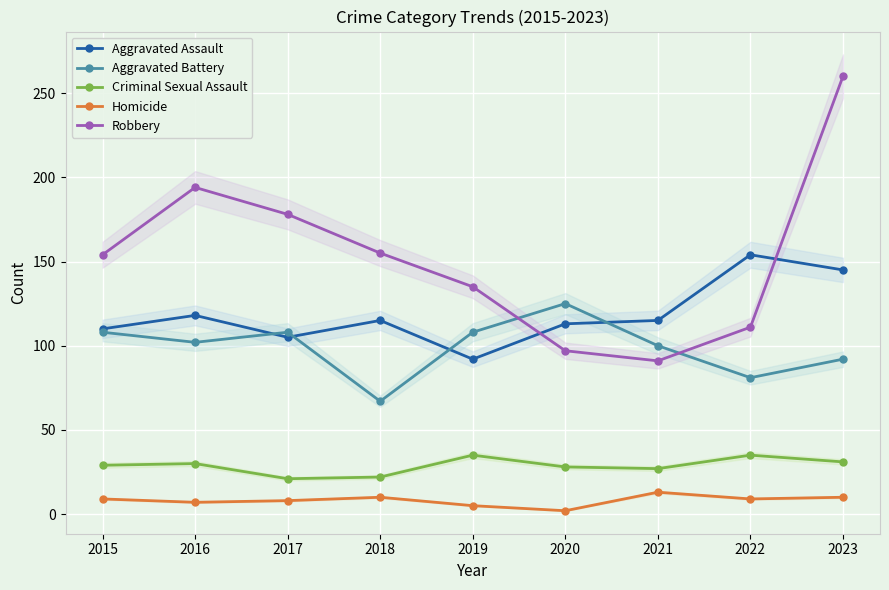

How many values in the Homicide series exceed 9?

3